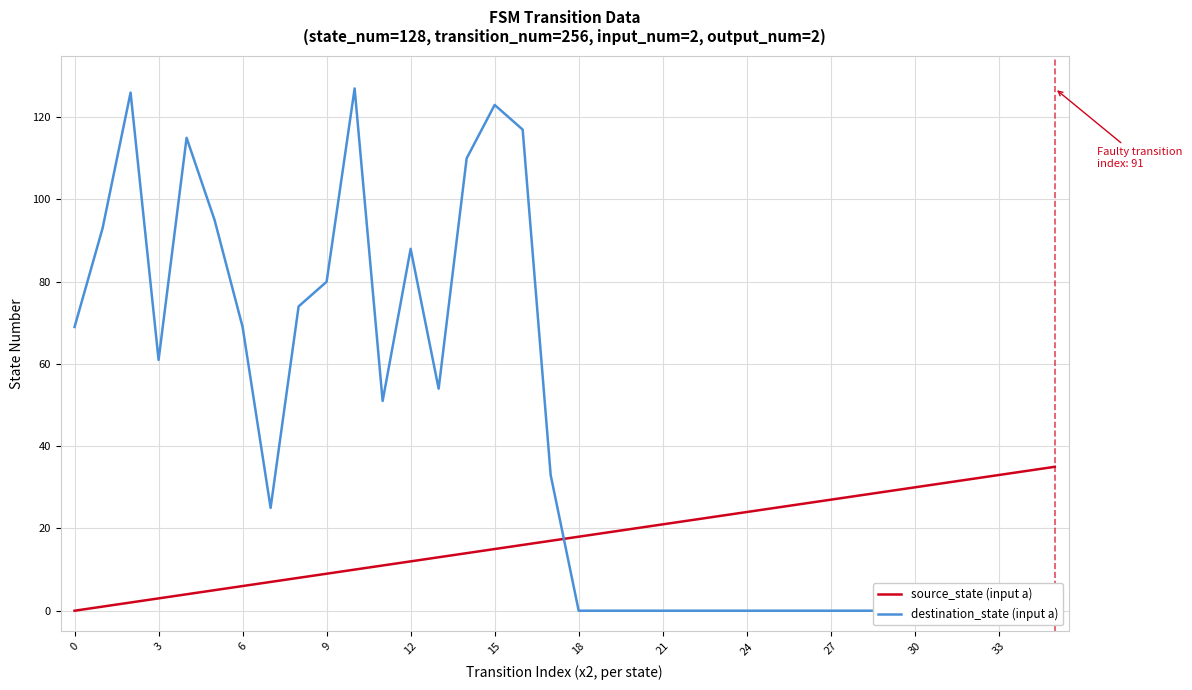

Is it true that source_state (input a) equals 27 at 27?

True